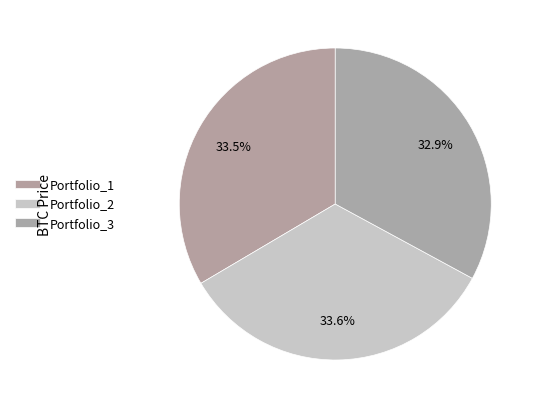

True or false: Portfolio_2 accounts for 27% of the total.

False